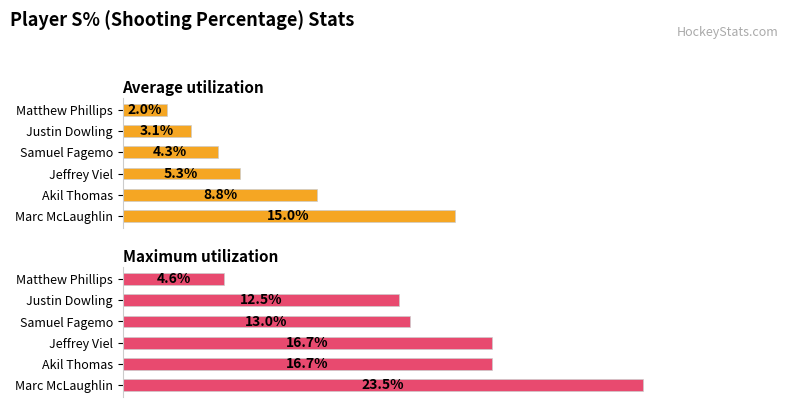

True or false: Maximum utilization has a value of 13.0 at Samuel Fagemo.

True